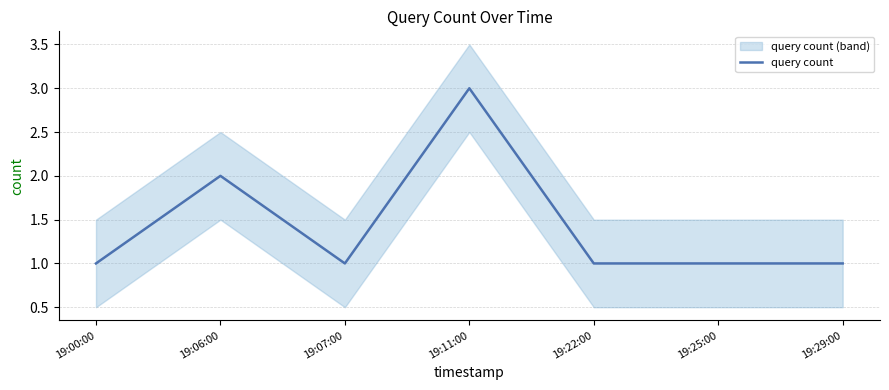

What is the smallest value displayed?

1